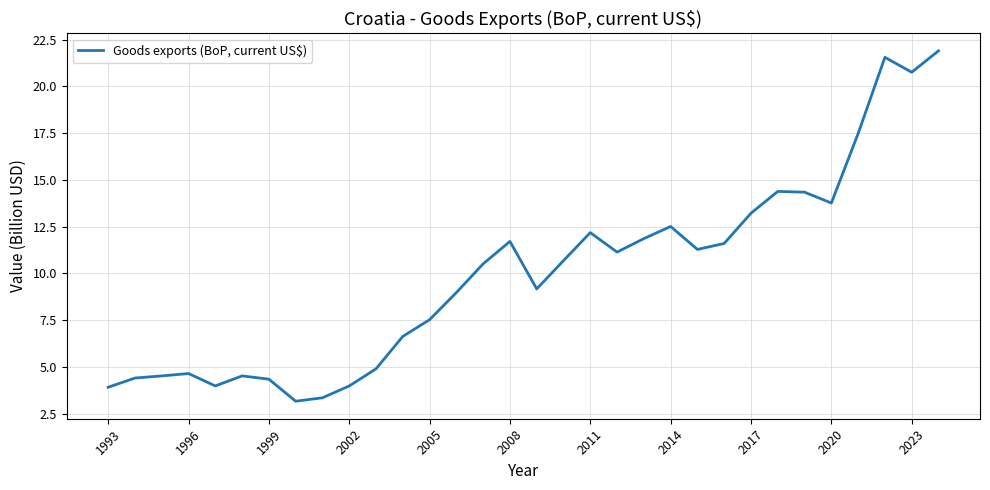

What is the greatest value displayed?

21.9